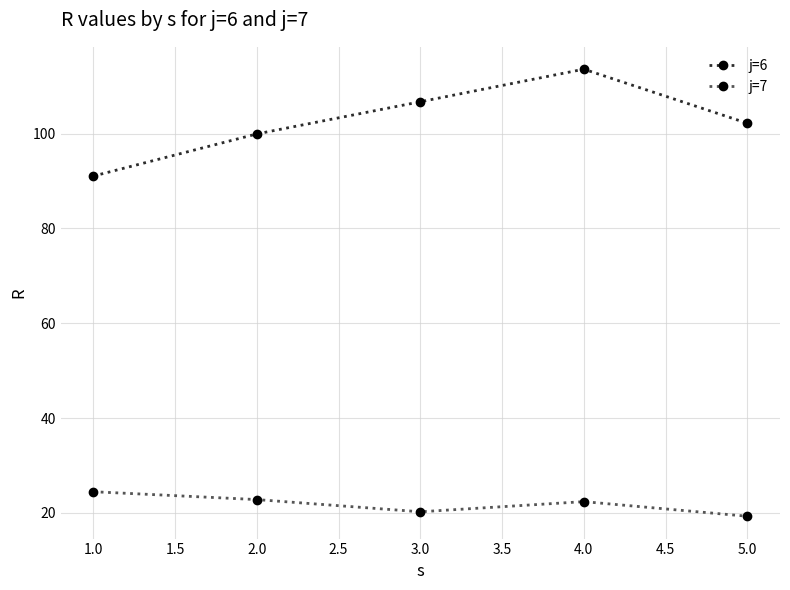

True or false: j=6 and j=7 intersect in this chart.

False